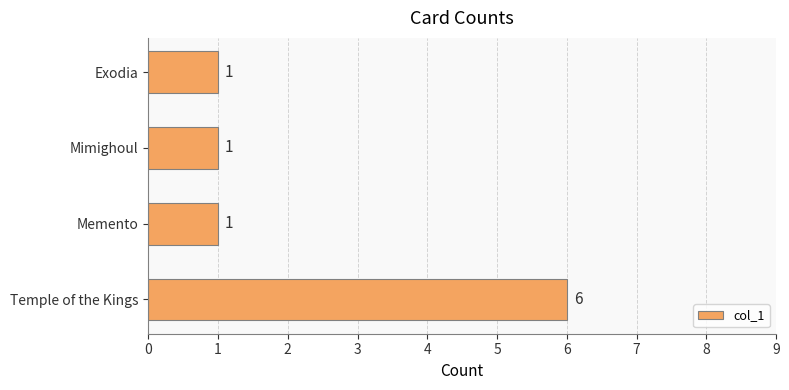

How many bars are there in total?

4